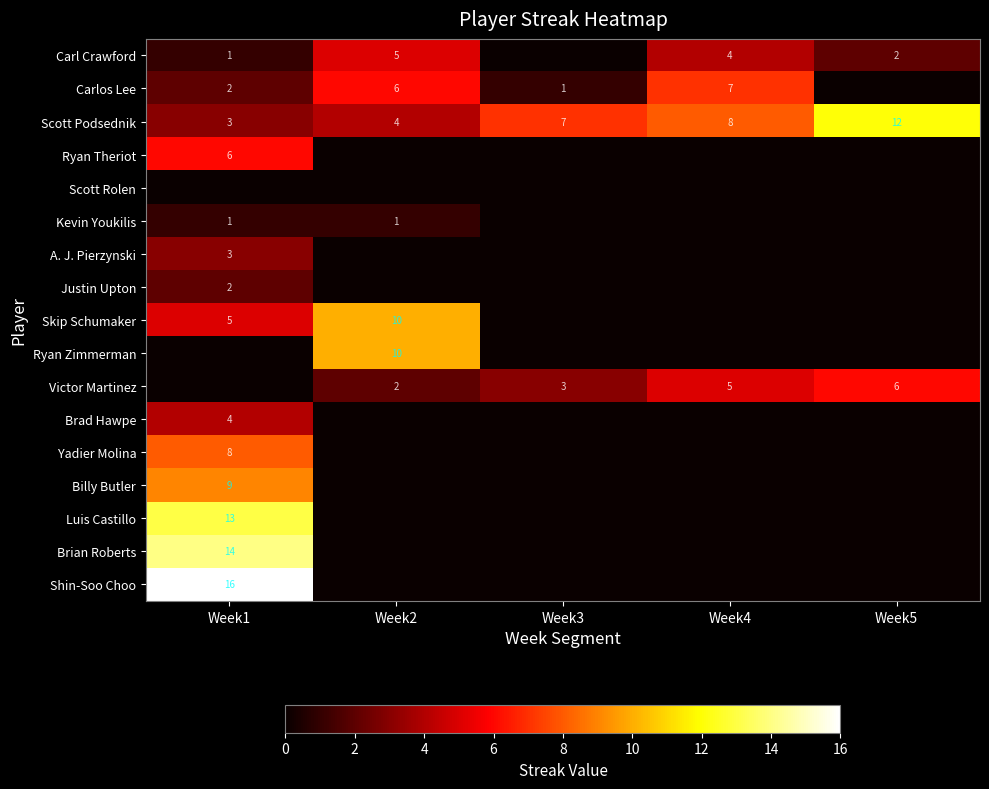

True or false: Skip Schumaker has a value of 5 at Week1.

True